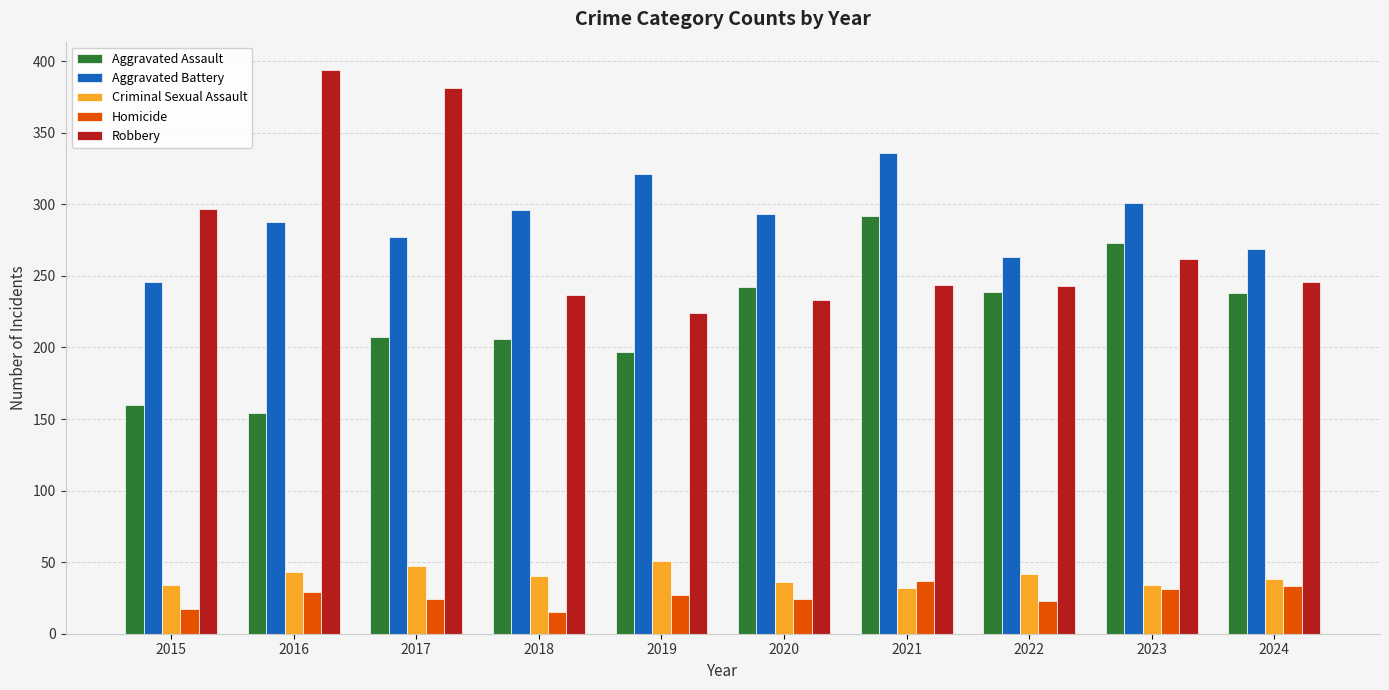

What is the approximate value of Homicide at 2024?

33